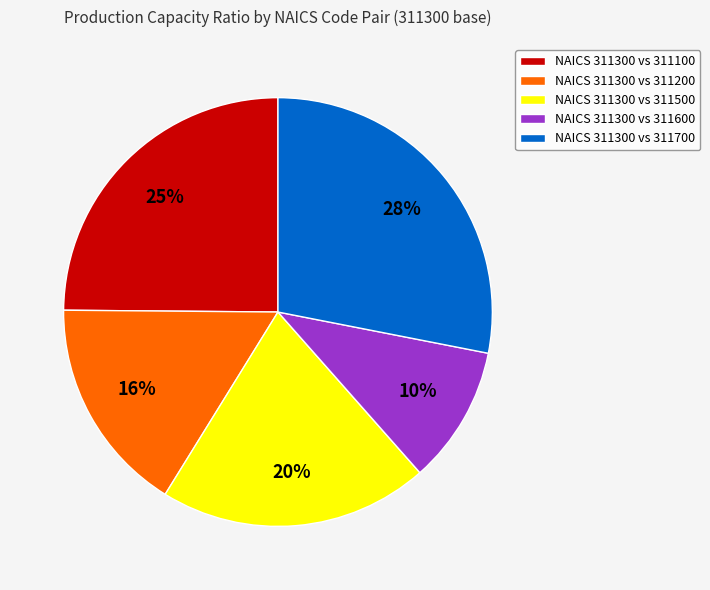

Is there any slice that represents more than half of the pie?

No